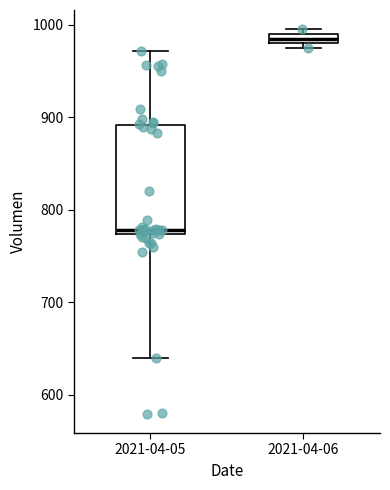

Where is the lower edge of the box for 2021-04-06 on the y-axis? The values are not printed on the chart, so give them approximately, as read against the axis.

980